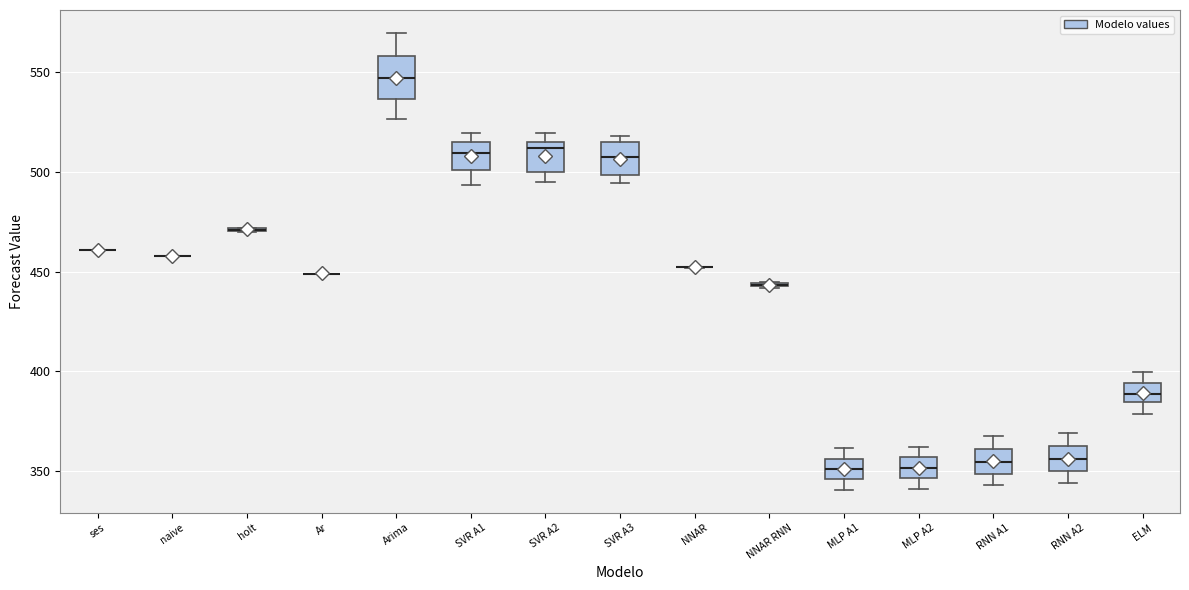

Reading left to right, read every box against the y-axis: the position of its median line, the range the box covers, and the ends of its whiskers. The values are not printed on the chart, so give them approximately, as read against the axis.

ses: box collapsed to a line at 460, whiskers 460 to 460
naive: box collapsed to a line at 460, whiskers 460 to 460
holt: box collapsed to a line at 470, whiskers 470 to 470
Ar: box collapsed to a line at 450, whiskers 450 to 450
Arima: median 545, box 535 to 560, whiskers 525 to 570
SVR A1: median 510, box 500 to 515, whiskers 495 to 520
SVR A2: median 510, box 500 to 515, whiskers 495 to 520
SVR A3: median 505, box 500 to 515, whiskers 495 to 520
NNAR: box collapsed to a line at 450, whiskers 450 to 450
NNAR RNN: box collapsed to a line at 445, whiskers 440 to 445
MLP A1: median 350, box 345 to 355, whiskers 340 to 360
MLP A2: median 350, box 345 to 355, whiskers 340 to 360
RNN A1: median 355, box 350 to 360, whiskers 345 to 365
RNN A2: median 355, box 350 to 360, whiskers 345 to 370
ELM: median 390, box 385 to 395, whiskers 380 to 400